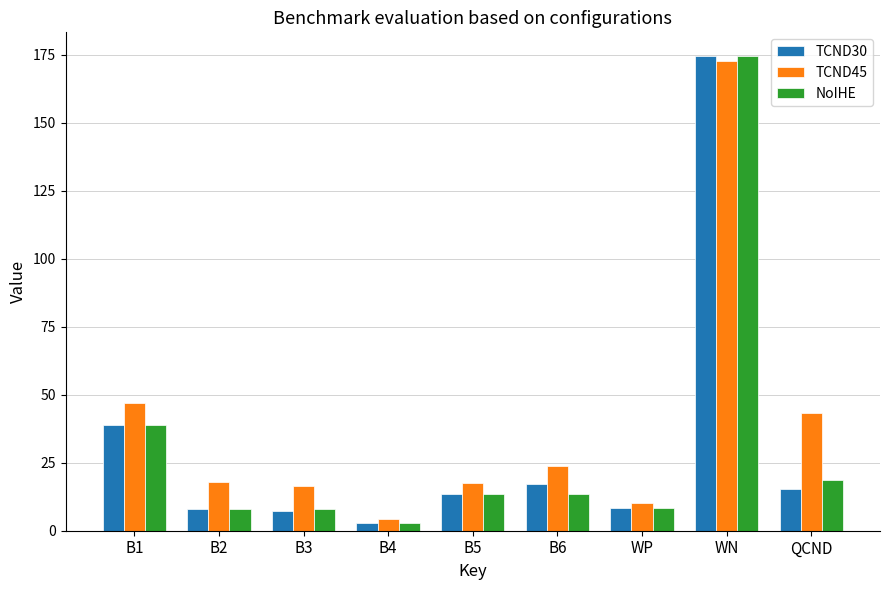

What is the label of the 1st bar from the left?

B1